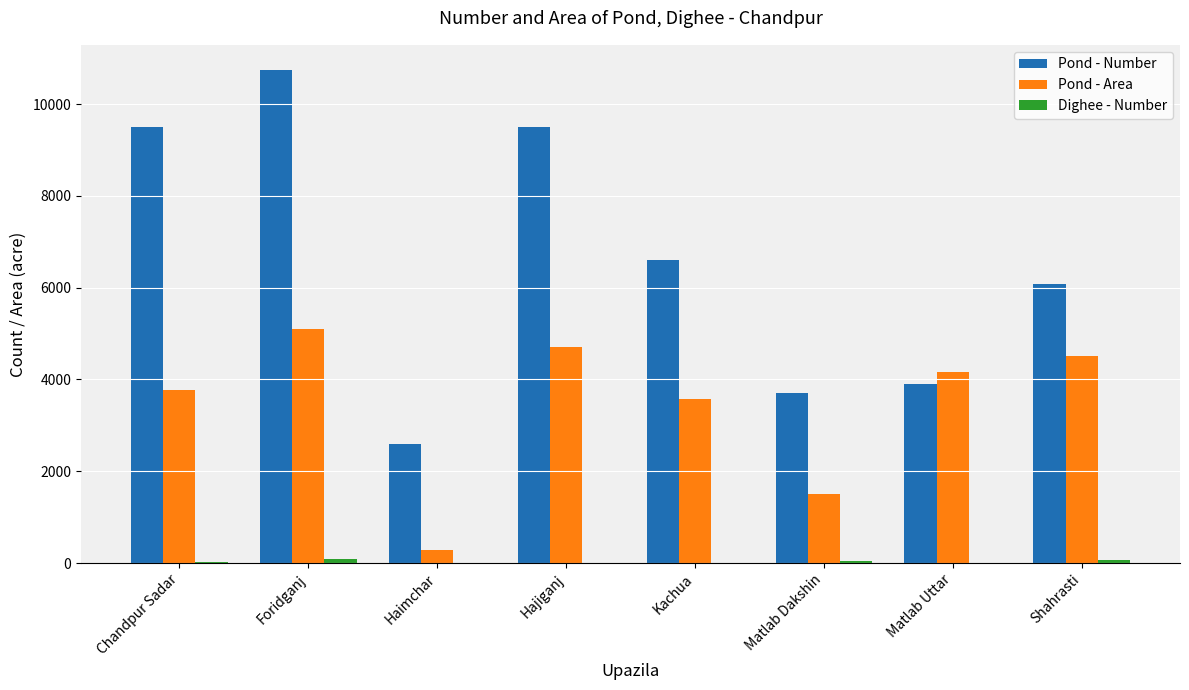

What is the total value across all series at Matlab Uttar?

8063